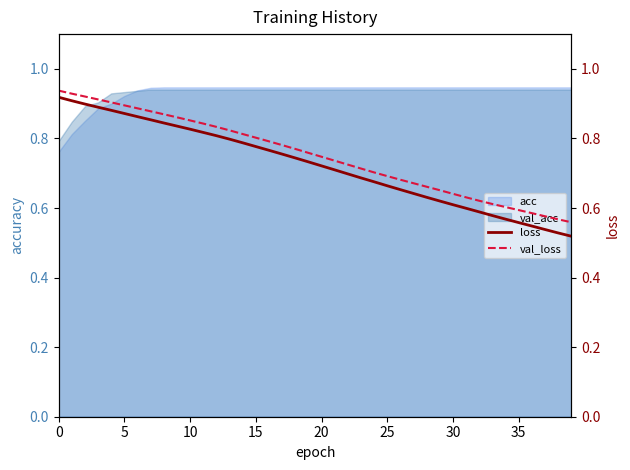

What is the maximum value for val_loss?

0.9